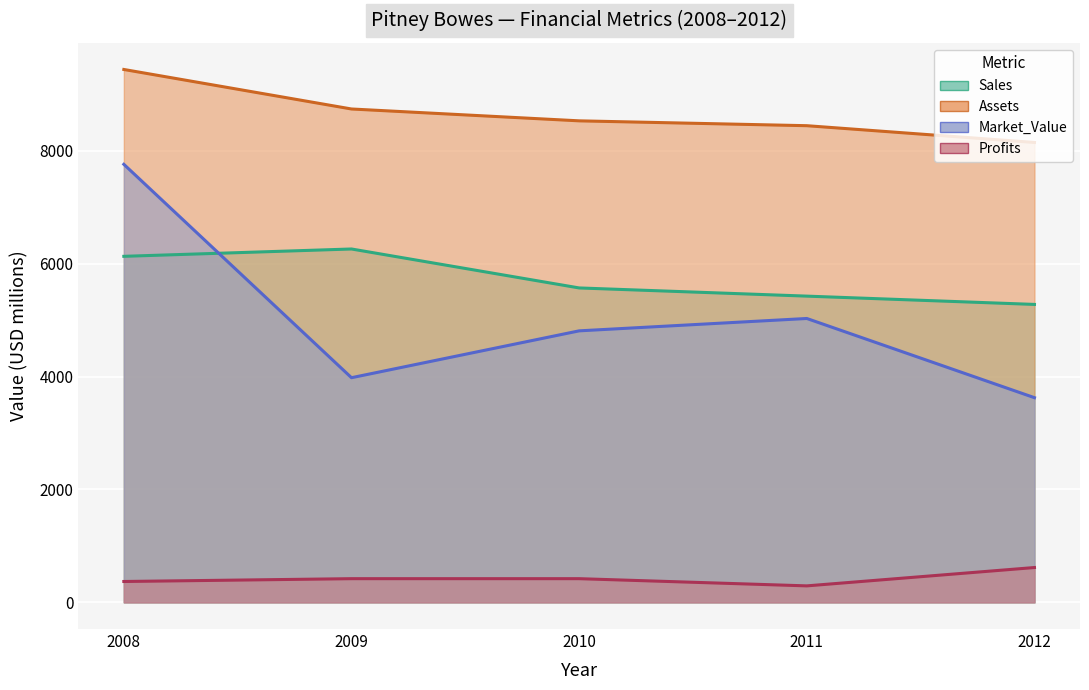

True or false: Profits and Sales intersect in this chart.

False